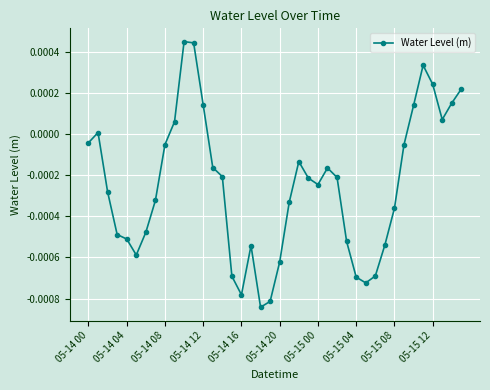

True or false: there are more than 2 points higher than both neighbors.

True